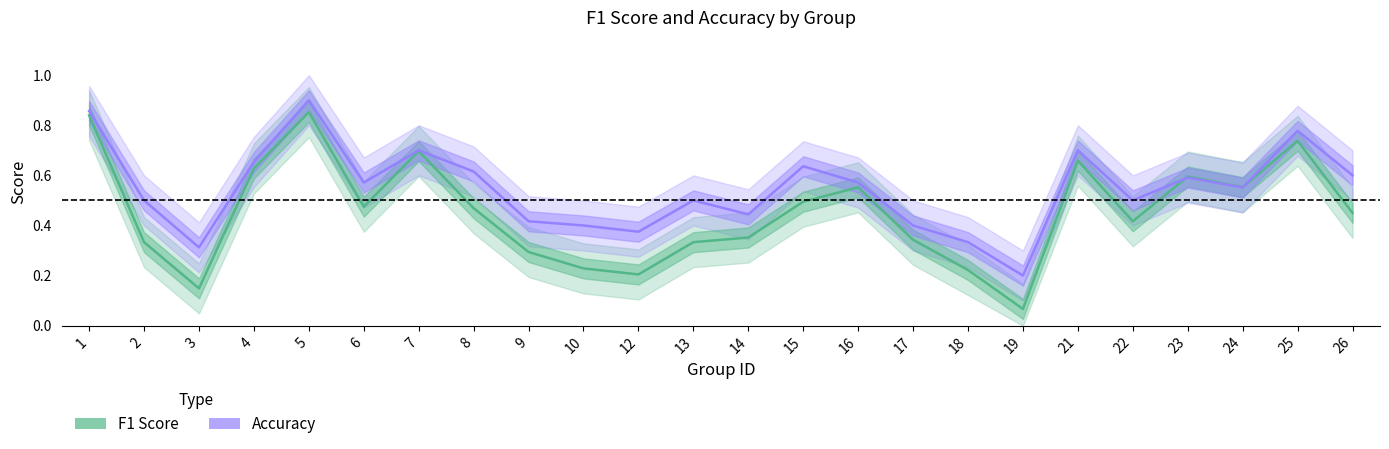

List the series in order of their overall mean, lowest first.

f1, accuracy